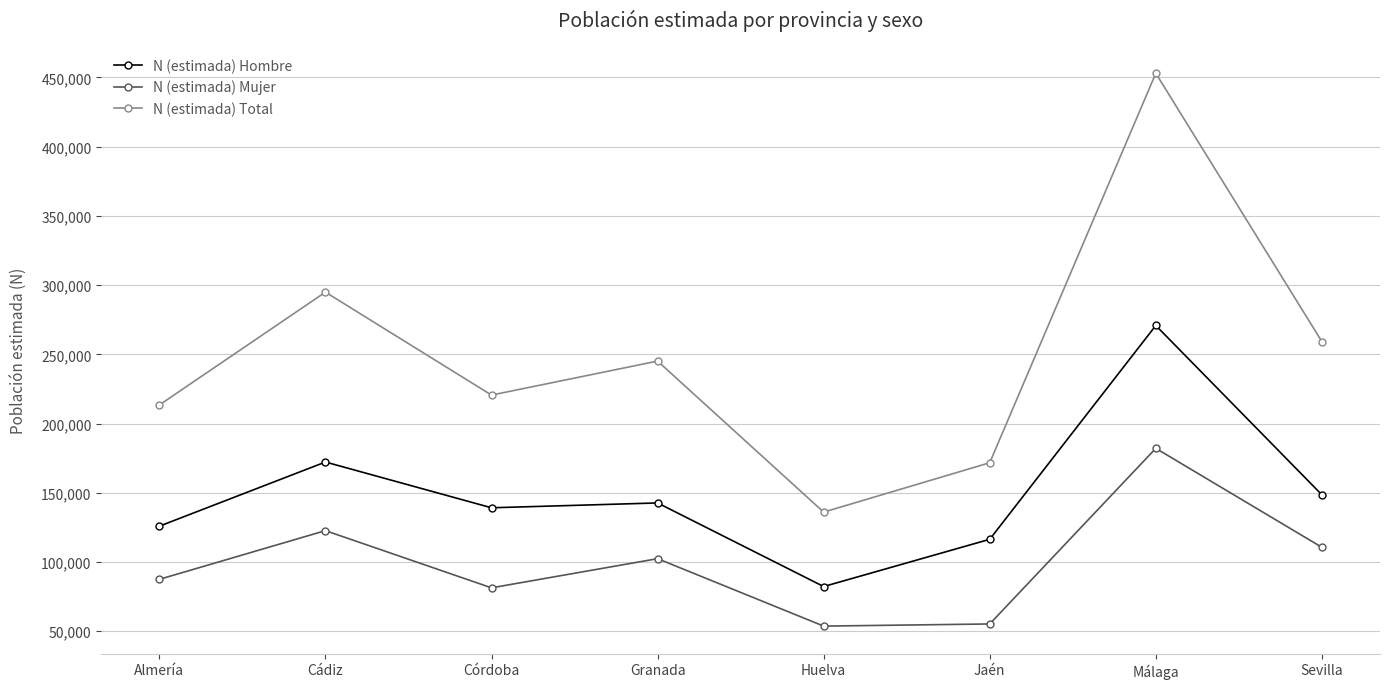

What are all the series names shown in the legend?

N (estimada) Hombre, N (estimada) Mujer, N (estimada) Total